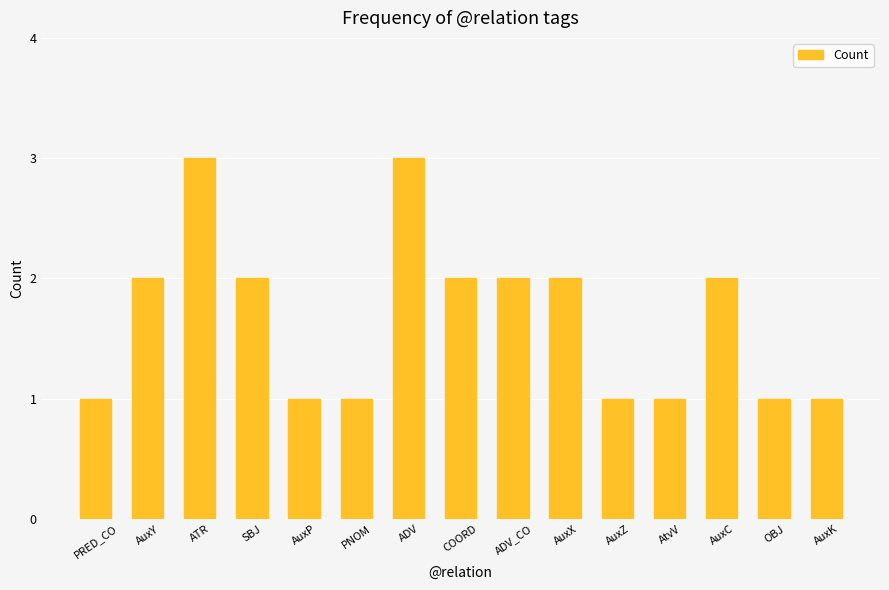

How many data points are less than 2?

7